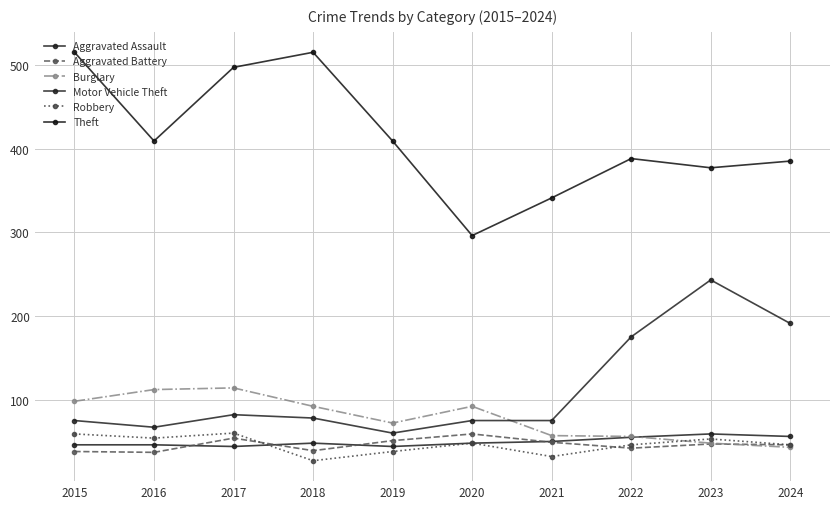

Where is the first local maximum for Motor Vehicle Theft?

2017